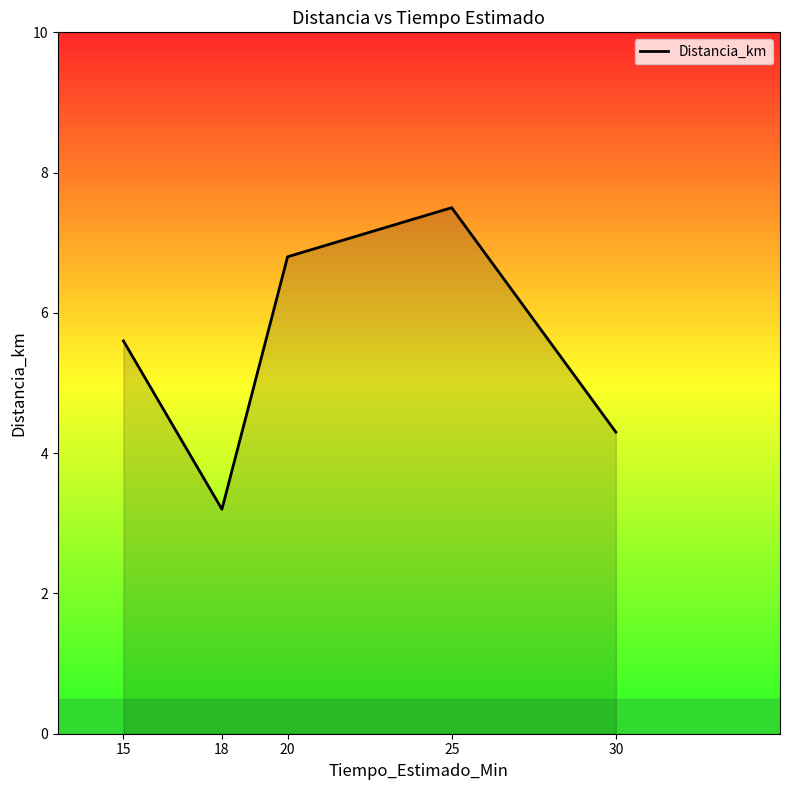

What is the maximum value shown in the chart?

7.5